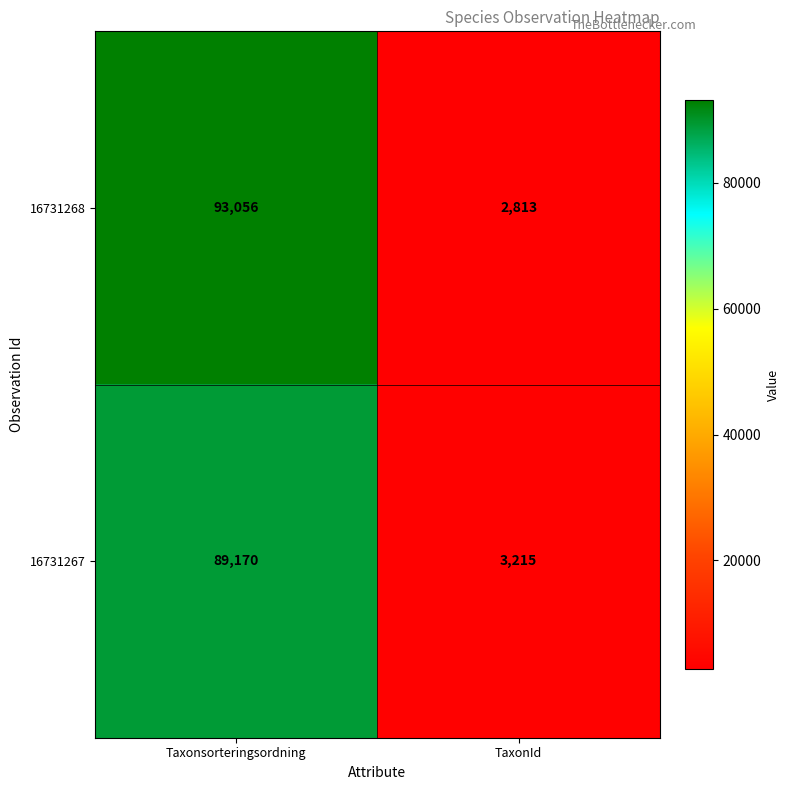

Rank the series by their average value, from highest to lowest.

16731268, 16731267